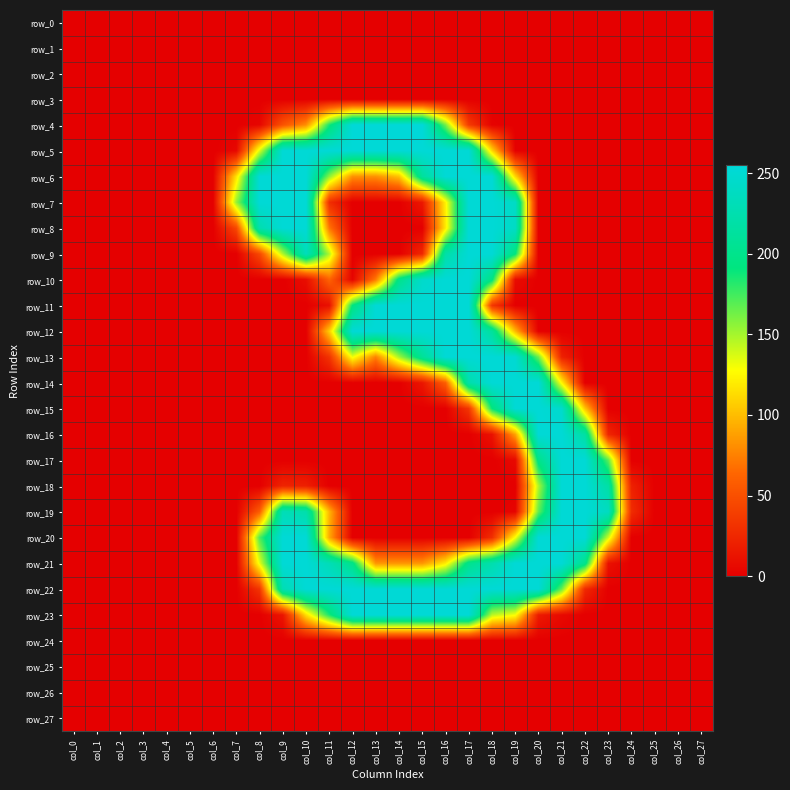

What is the sum of the row_18 values at col_22 and col_21?

506